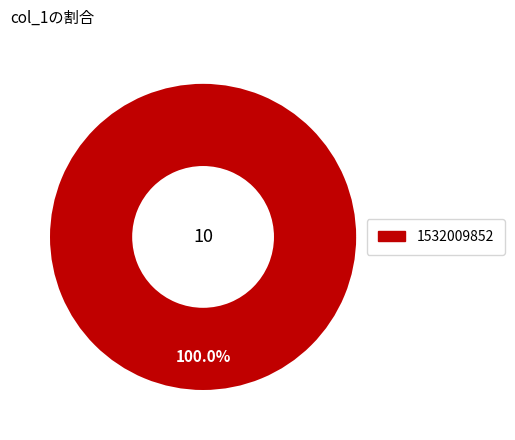

Does 1532009852 represent more than half of the total?

Yes